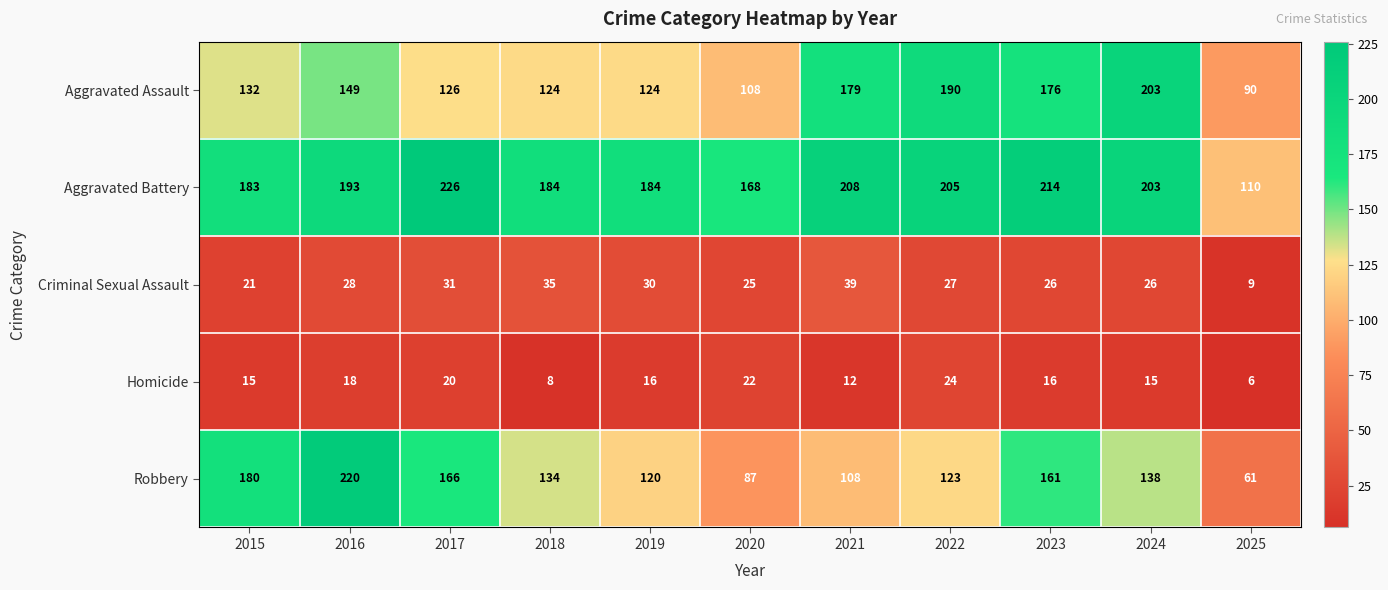

At which category is the sum across all series the highest?

2016